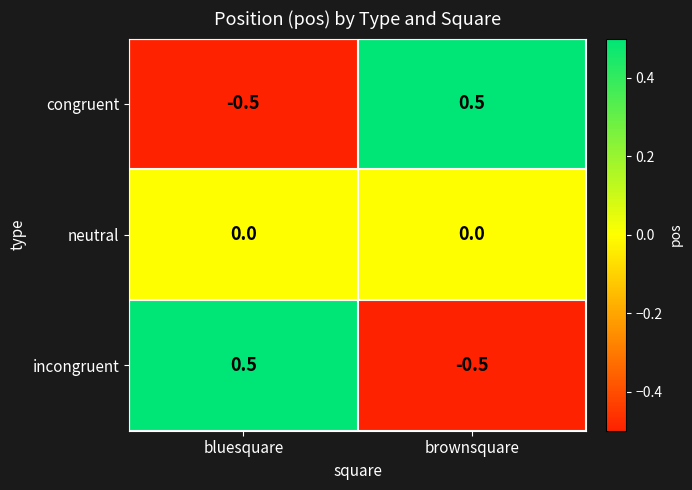

Is the value of congruent at brownsquare greater than the value of neutral at bluesquare?

Yes